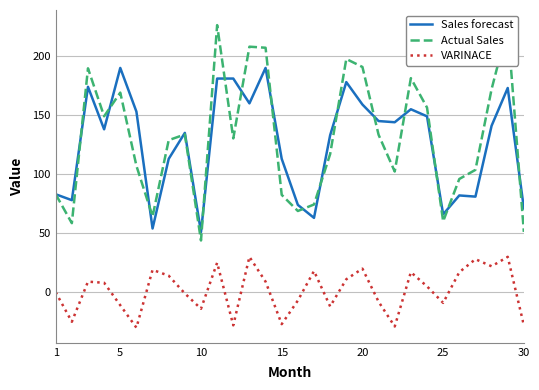

At how many categories does at least one series exceed 183?

8